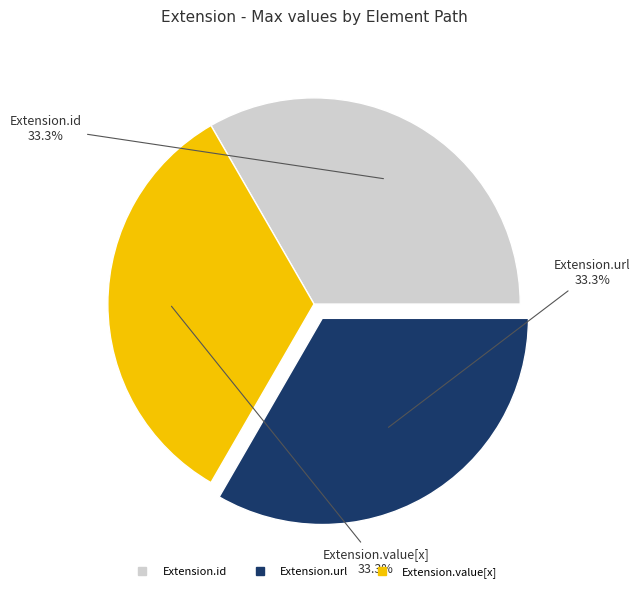

How many segments does this pie chart have?

3